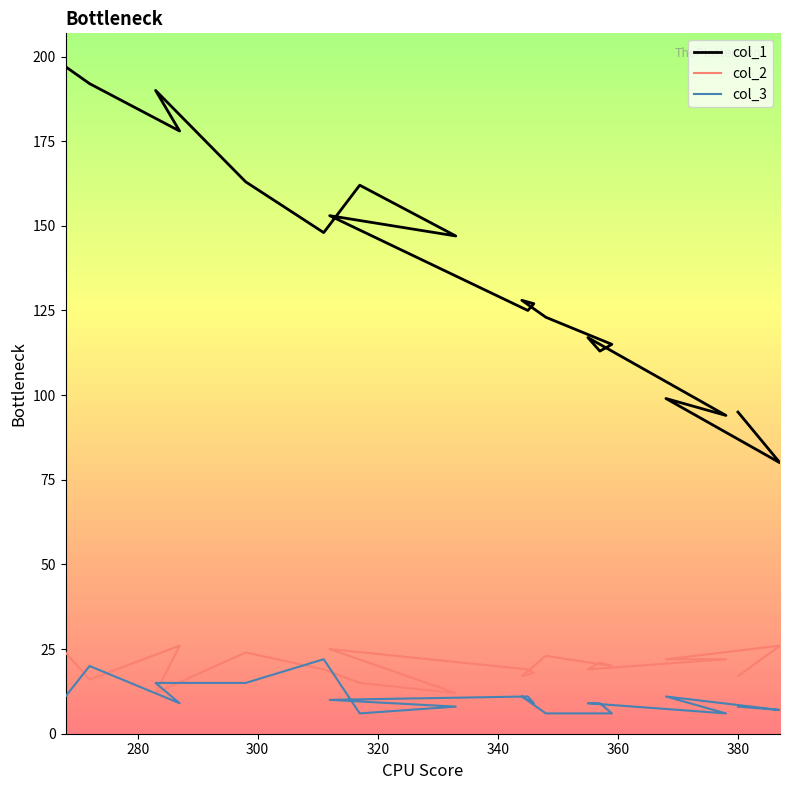

Reading right to left, extract all data points from this chart.

col_1: 95	80	99	94	117	113	115	123	128	127	125	153	147	162	148	163	190	178	192	197
col_2: 17	26	22	22	19	21	20	23	17	18	19	25	12	15	19	24	12	26	16	24
col_3: 8	7	11	6	9	9	6	6	11	9	11	10	8	6	22	15	15	9	20	11